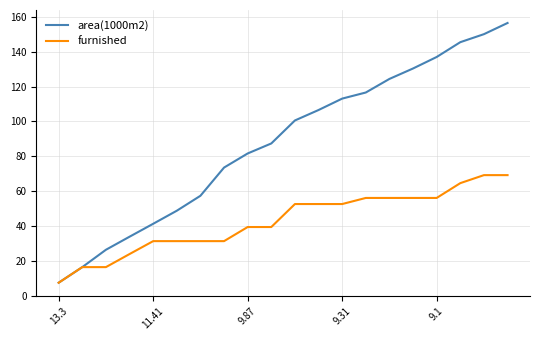

Which series has the largest range (max minus min)?

area(1000m2)